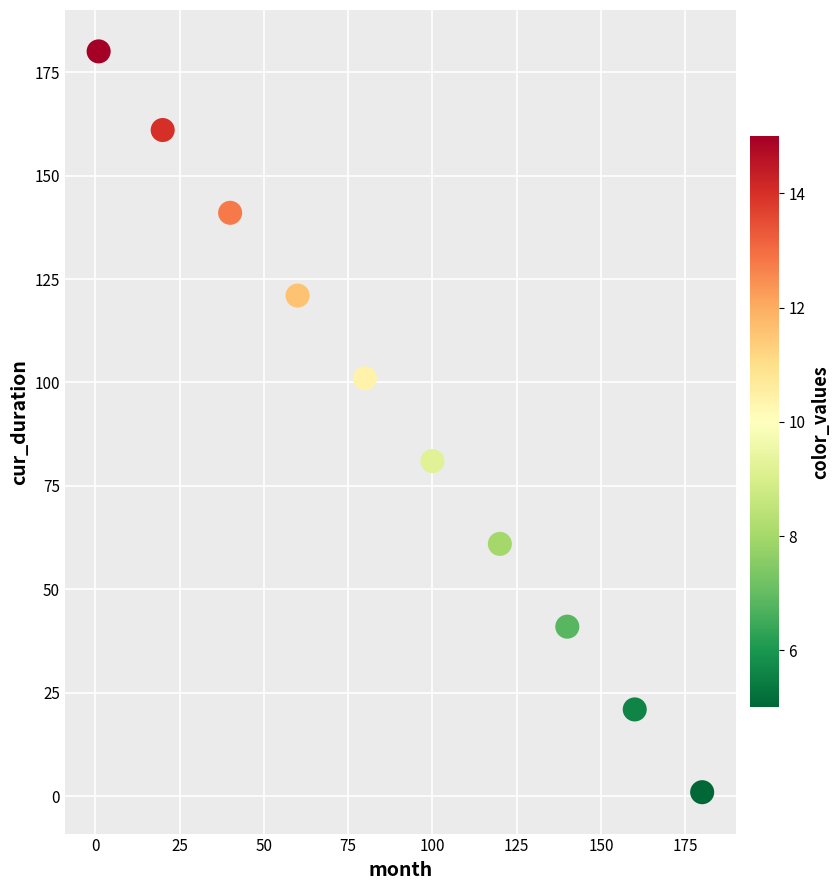

What is the range of X values (max minus min)?

179